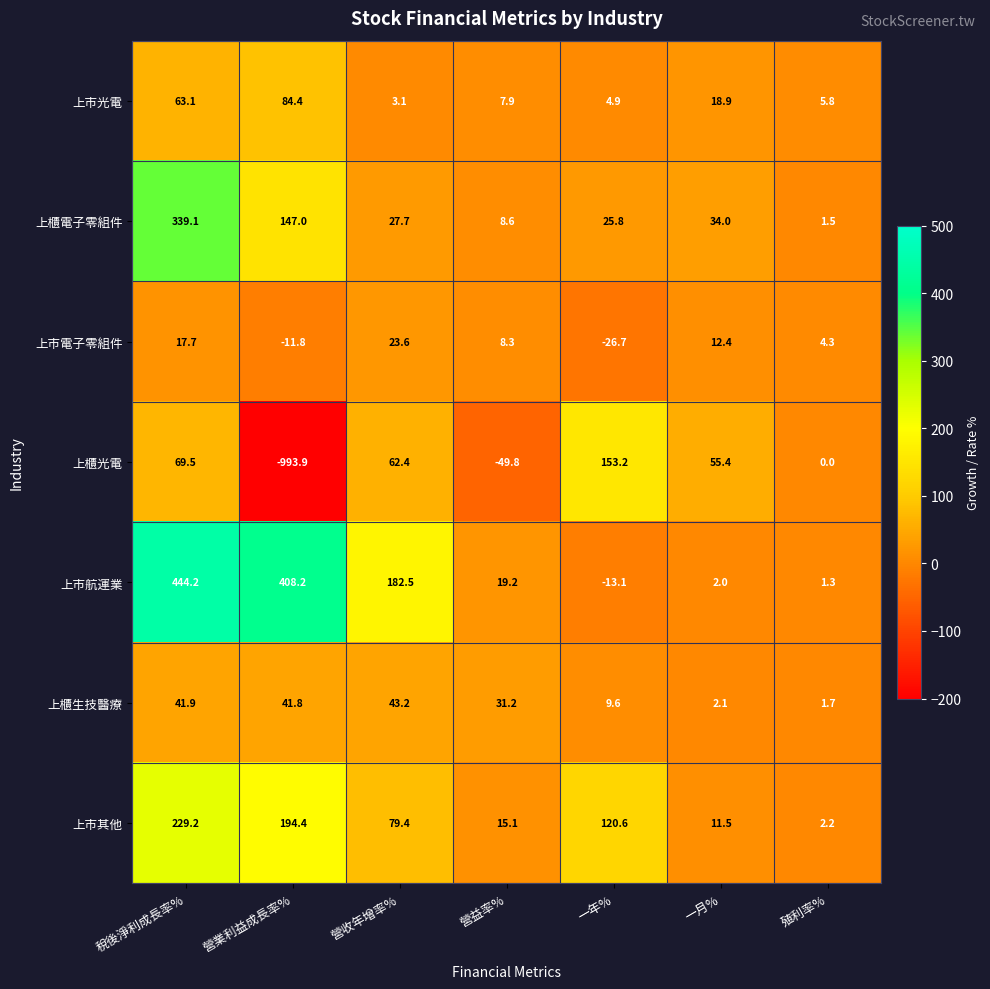

Where does the 上市航運業 series first go above 19?

稅後淨利成長率%